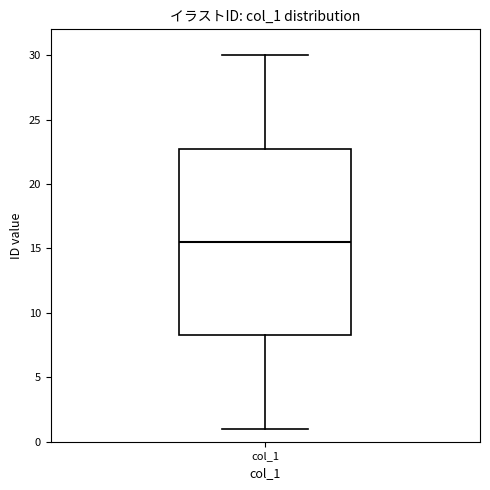

Transcribe this box plot: give where the median line is, the range the box spans, and where the two whiskers end, as read against the y-axis. The values are not printed on the chart, so give them approximately, as read against the axis.

median 15.5, box 8.5 to 23.0, whiskers 1.0 to 30.0